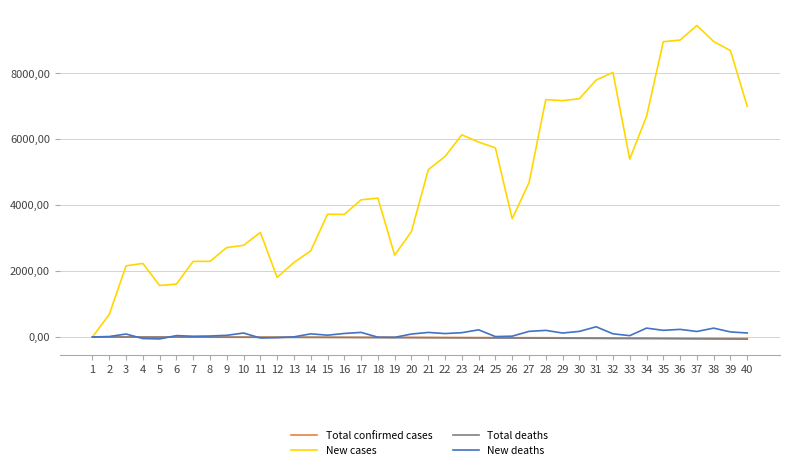

Which series ends up on top after the final intersection of New deaths and Total confirmed cases?

New deaths